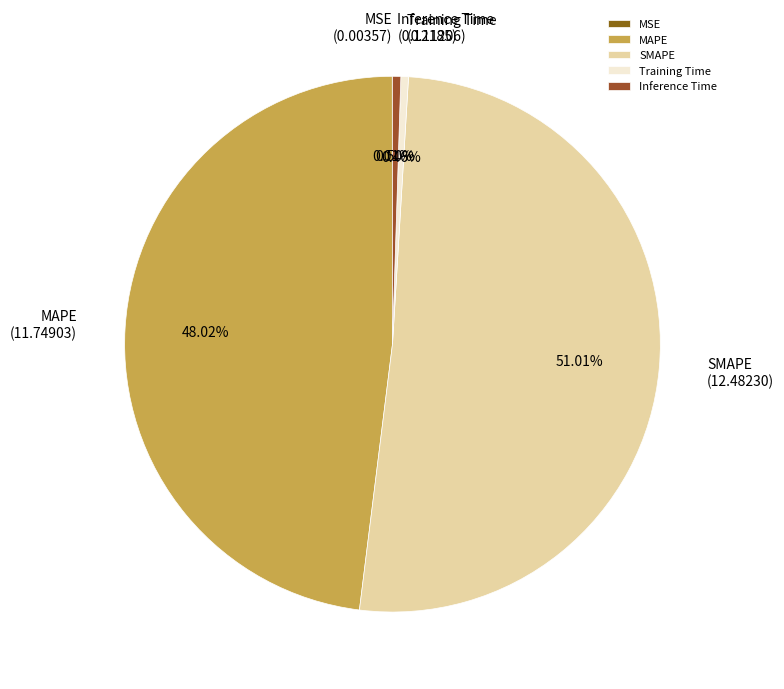

Is SMAPE the majority of the pie?

Yes